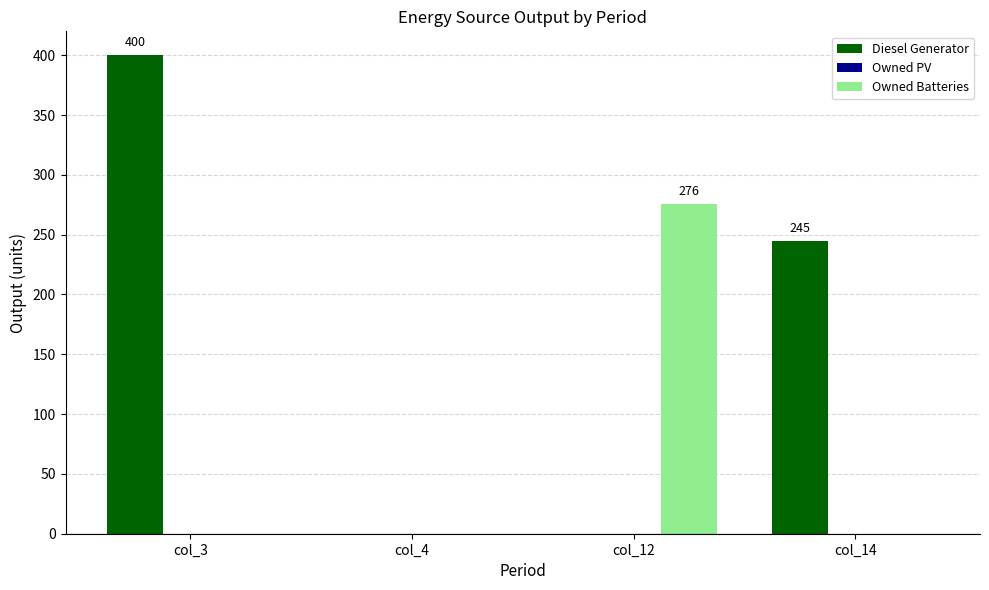

Reading left to right, what are all the values shown in this chart?

Diesel Generator: col_3=400	col_4=0	col_12=0	col_14=245
Owned Batteries: col_3=0	col_4=0	col_12=276	col_14=0